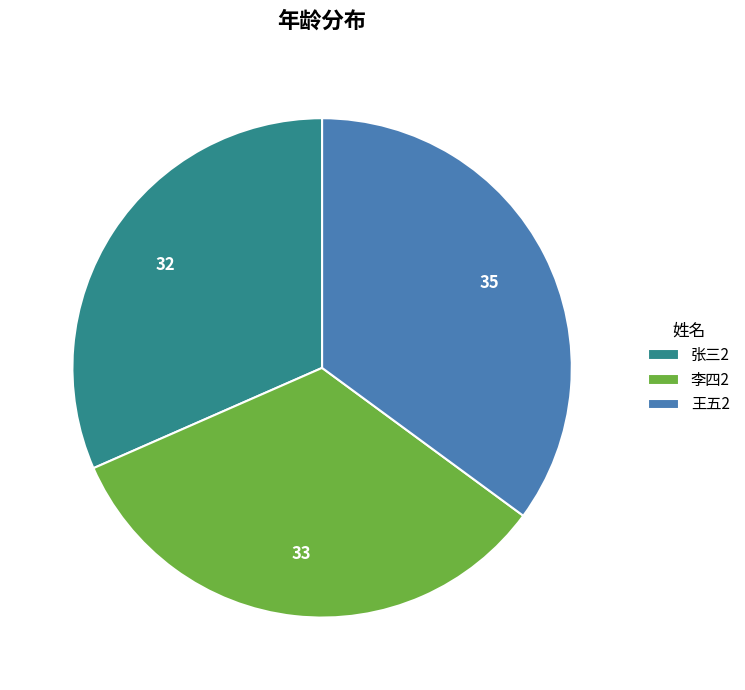

Rank the categories by value from lowest to highest.

张三2, 李四2, 王五2